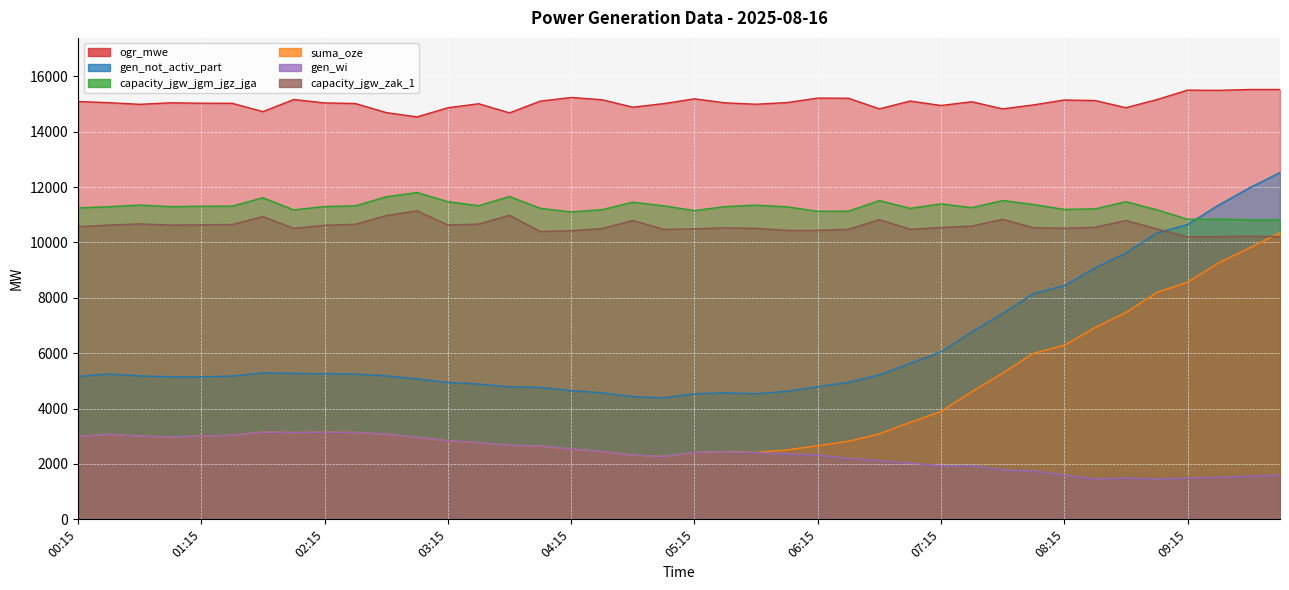

How many interior local valleys does the suma_oze series have?

4